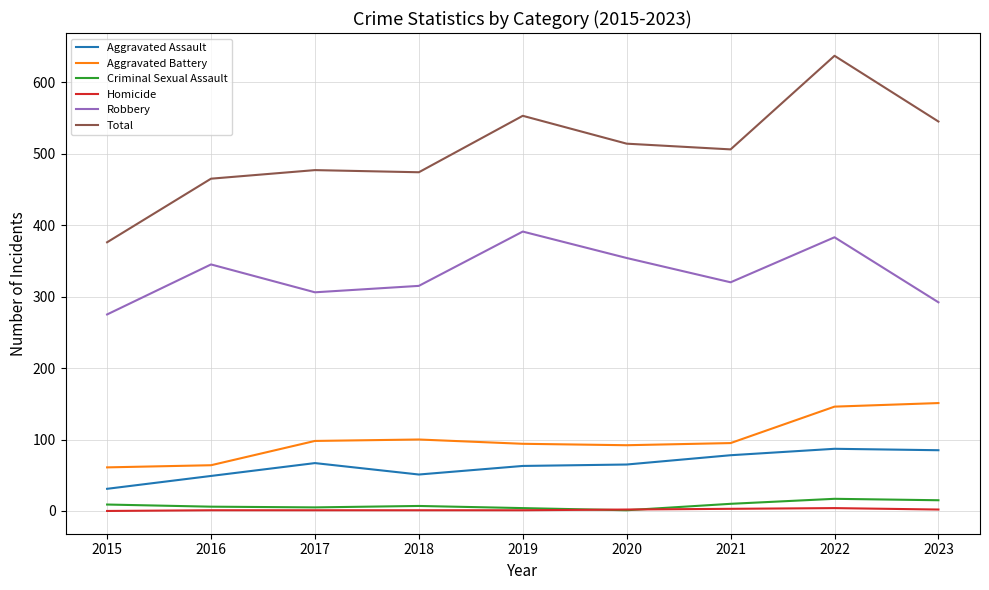

How many categories are shown in the chart?

9